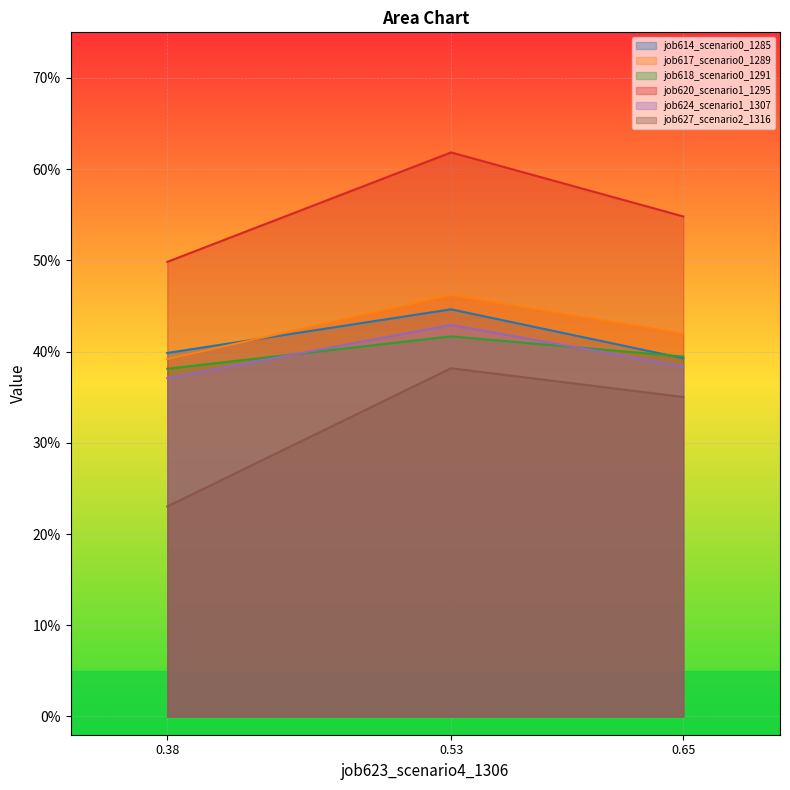

List the series in order of their peak value, lowest first.

job627_scenario2_1316, job618_scenario0_1291, job624_scenario1_1307, job614_scenario0_1285, job617_scenario0_1289, job620_scenario1_1295